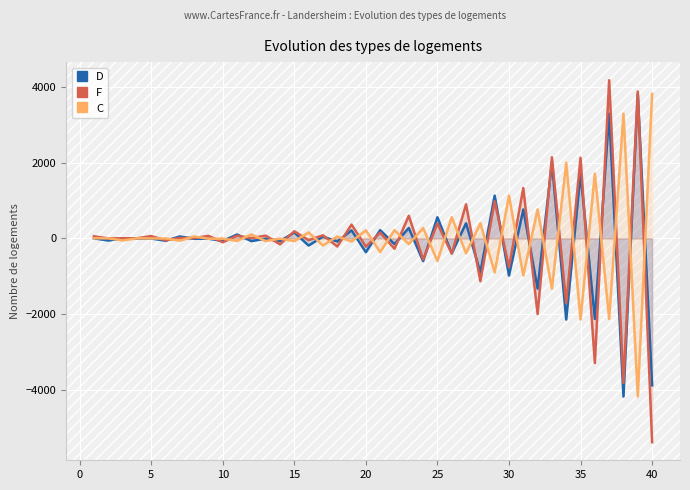

Which series has the largest range (max minus min)?

F